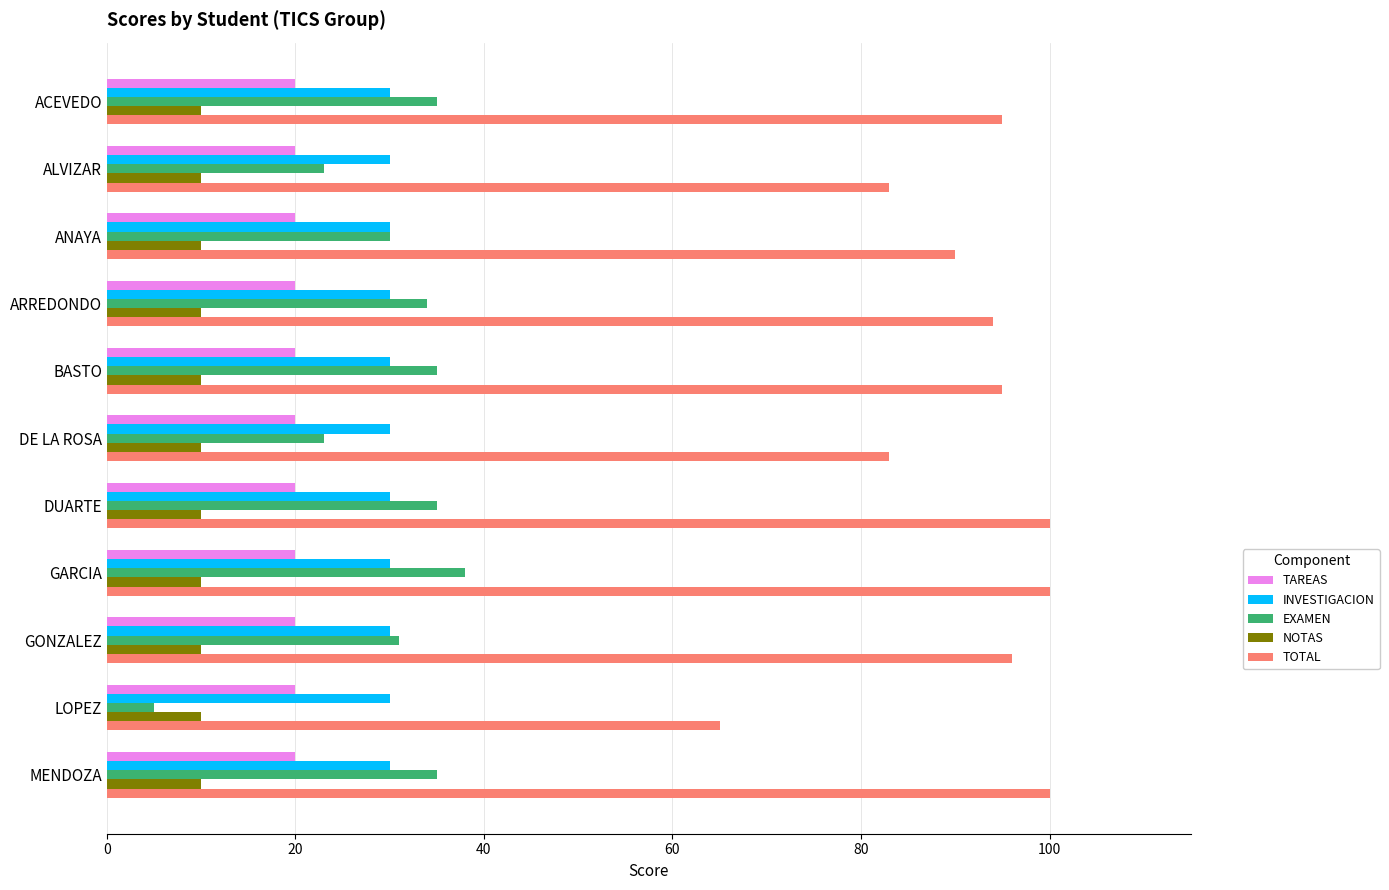

Is it true that TAREAS equals 34 at ACEVEDO?

False